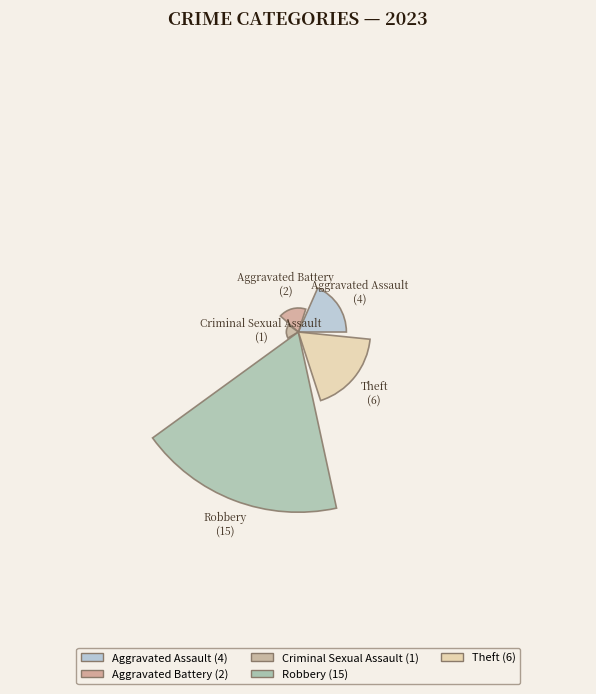

Which category has the smallest portion of the pie?

Criminal Sexual Assault